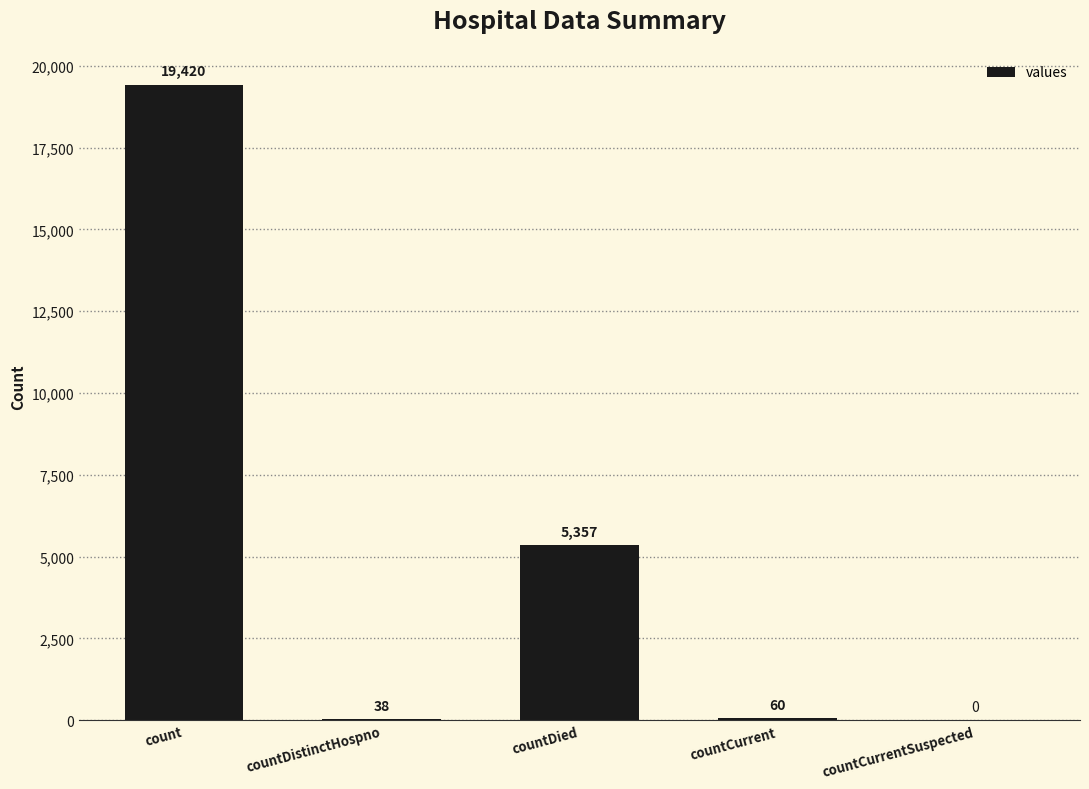

Are the bars horizontal?

No